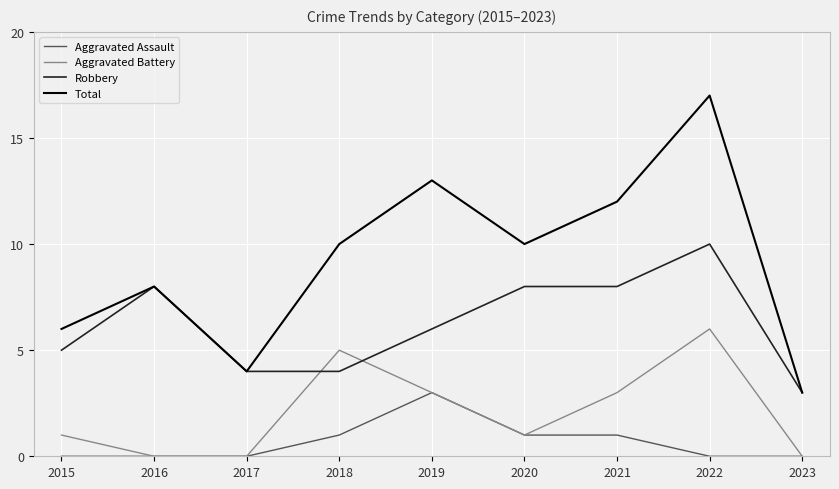

List the series in order of their overall mean, lowest first.

Aggravated Assault, Aggravated Battery, Robbery, Total